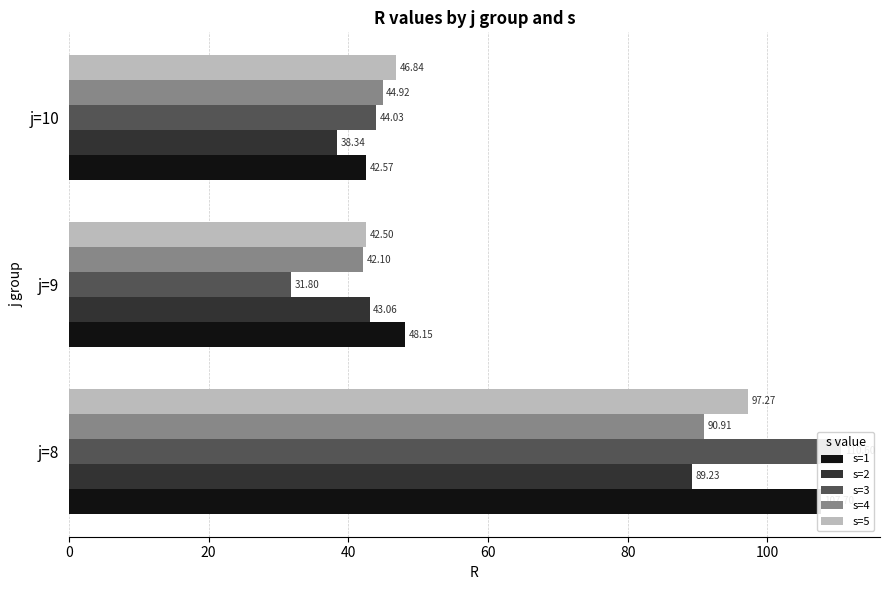

How many distinct data groups are displayed?

5